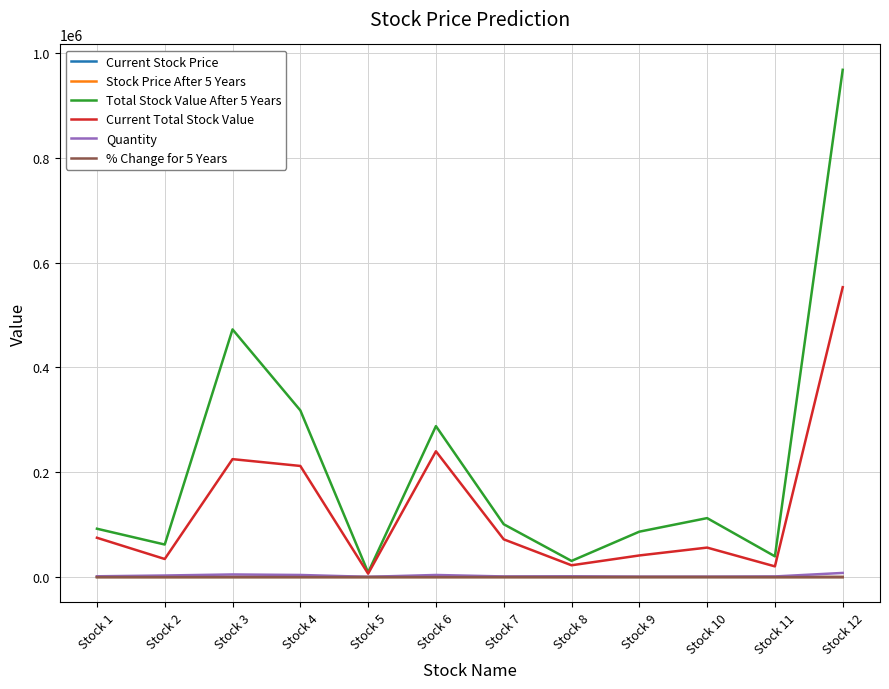

Is the value of Current Total Stock Value at Stock 1 greater than the value of Quantity at Stock 10?

Yes